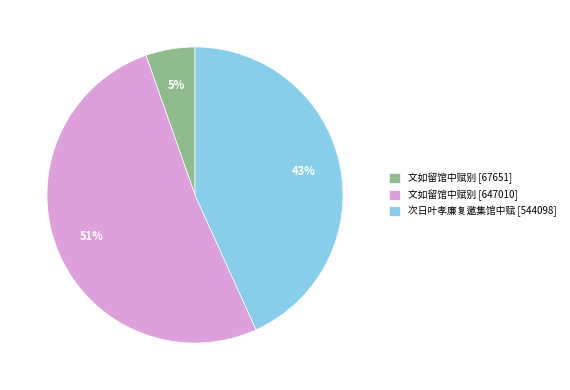

The 文如留馆中赋别 [67651] slice represents 13% of the pie. True or false?

False